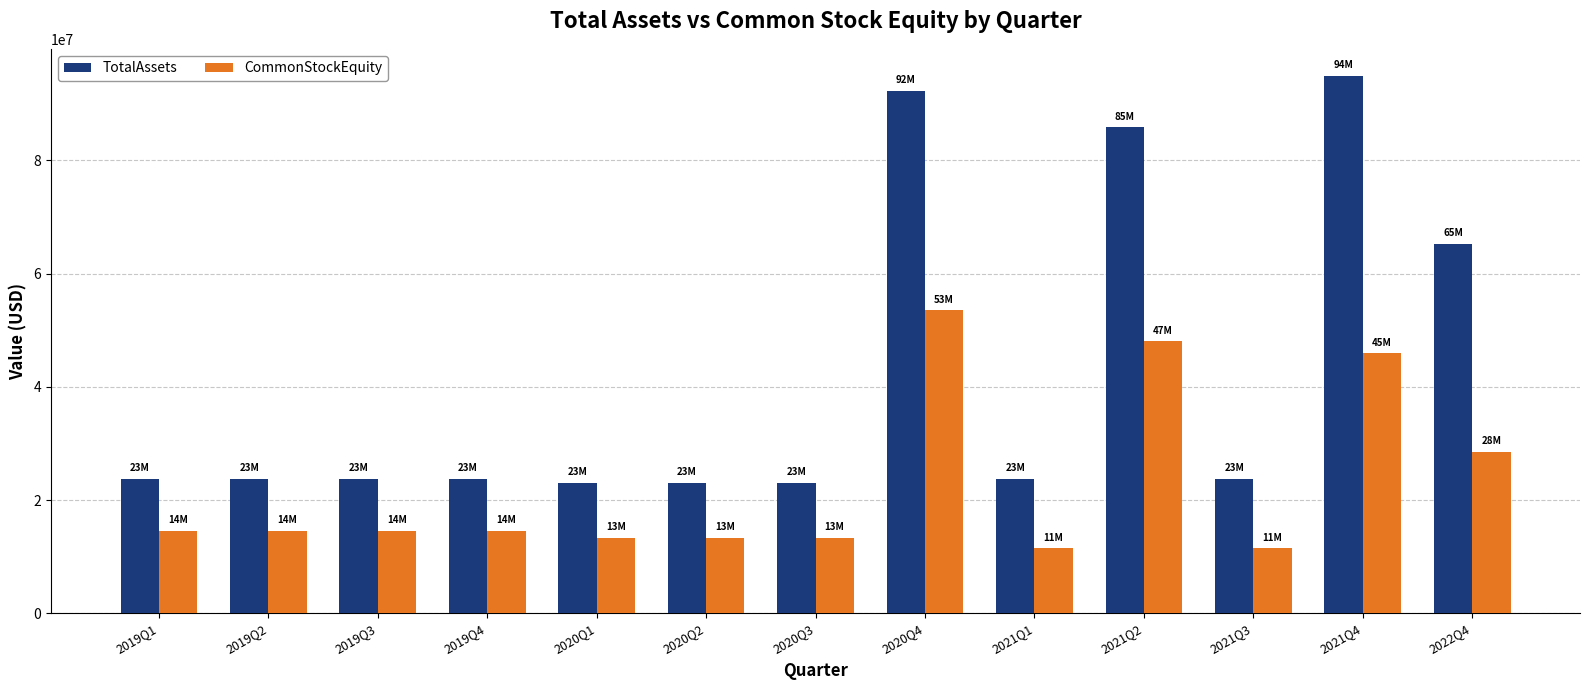

What value does the TotalAssets series have at 2021Q1?

23732675.8